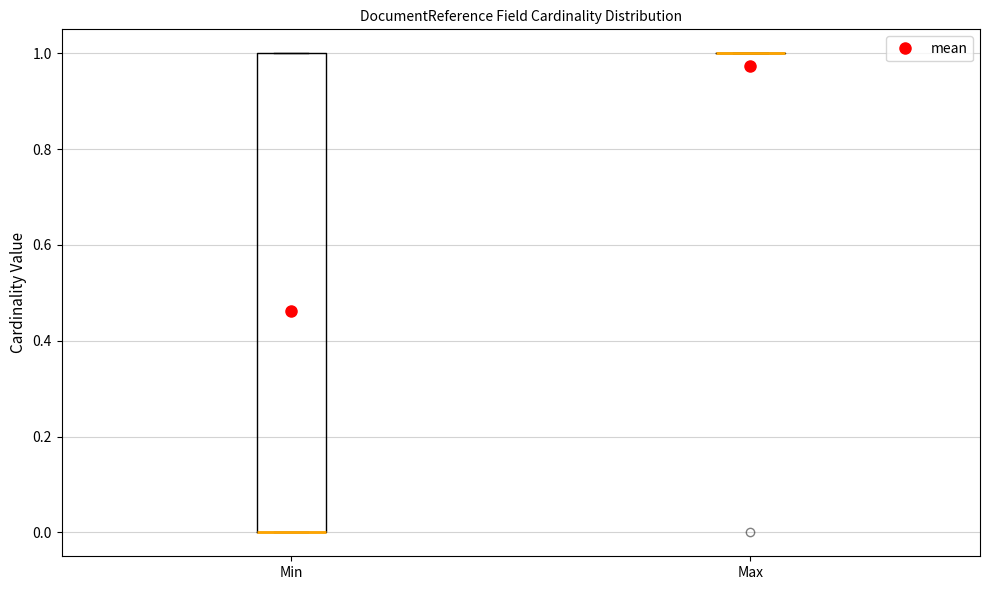

Reading left to right, read every box against the y-axis: the position of its median line, the range the box covers, and the ends of its whiskers. The values are not printed on the chart, so give them approximately, as read against the axis.

Min: median 0 (drawn on the box's lower edge), box 0 to 1, whiskers 0 to 1
Max: box collapsed to a line at 1, whiskers 1 to 1